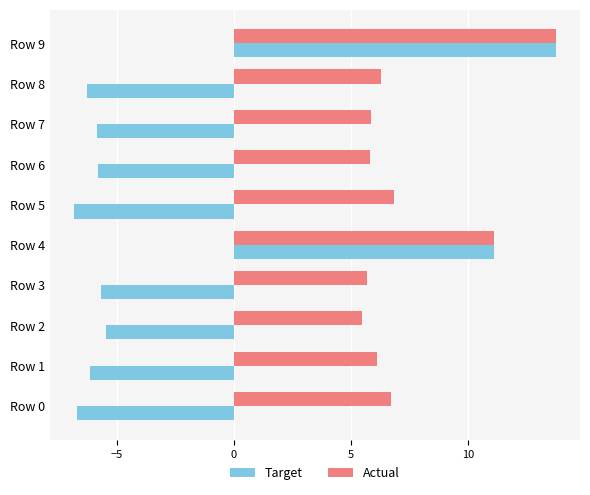

List the series in order of their overall mean, lowest first.

Target, Actual